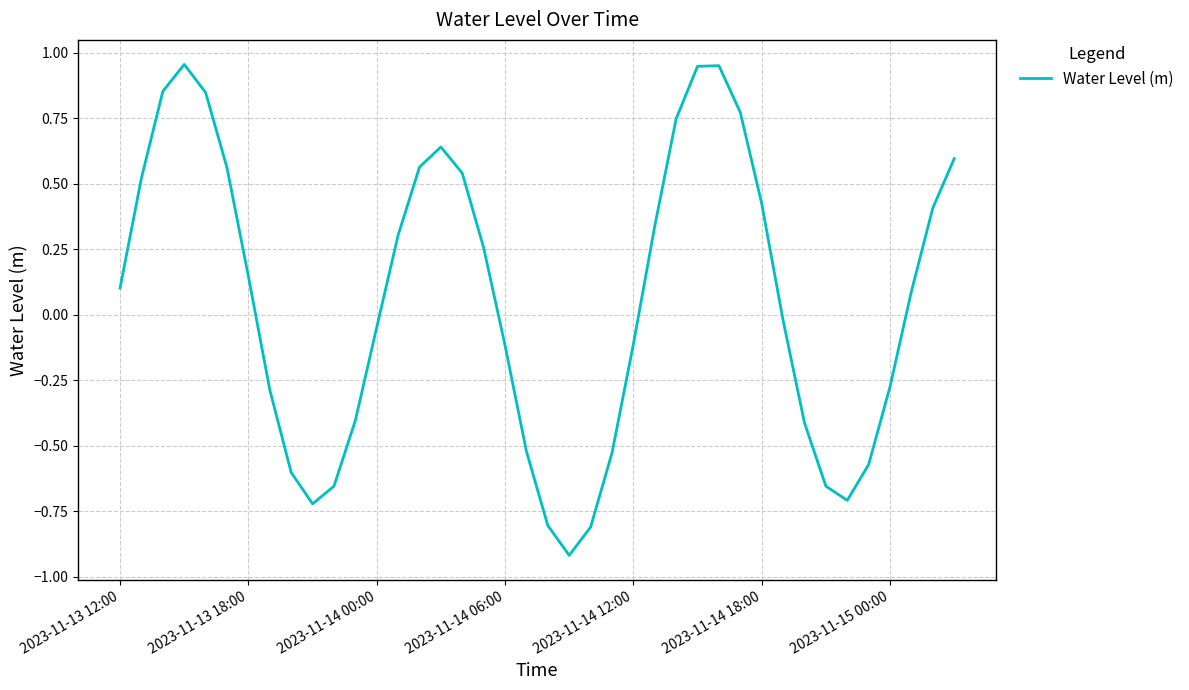

What is the difference between the maximum and minimum values?

1.9